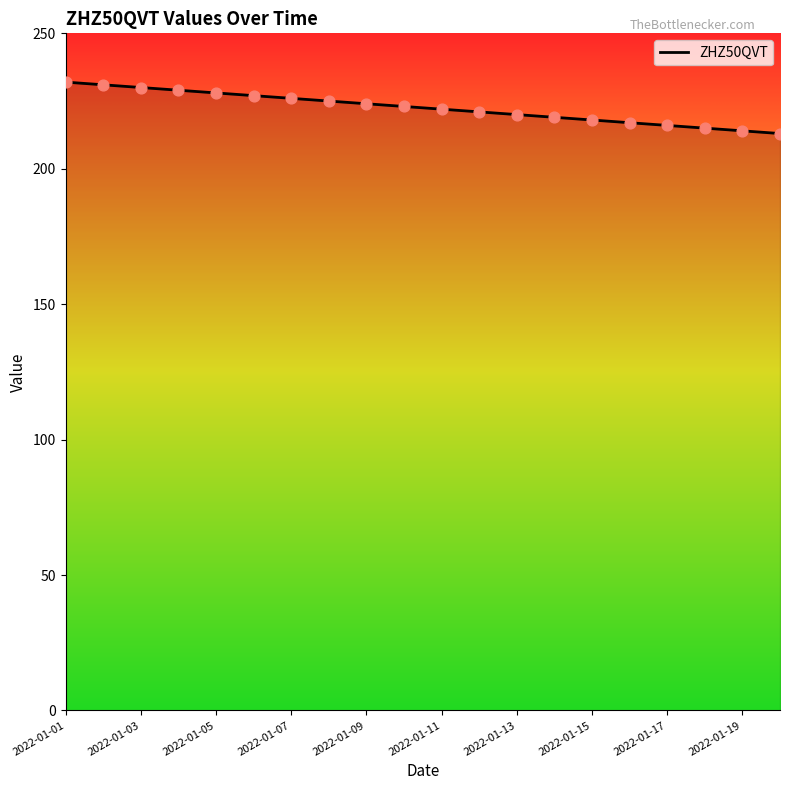

What is the difference between the maximum and minimum values?

19